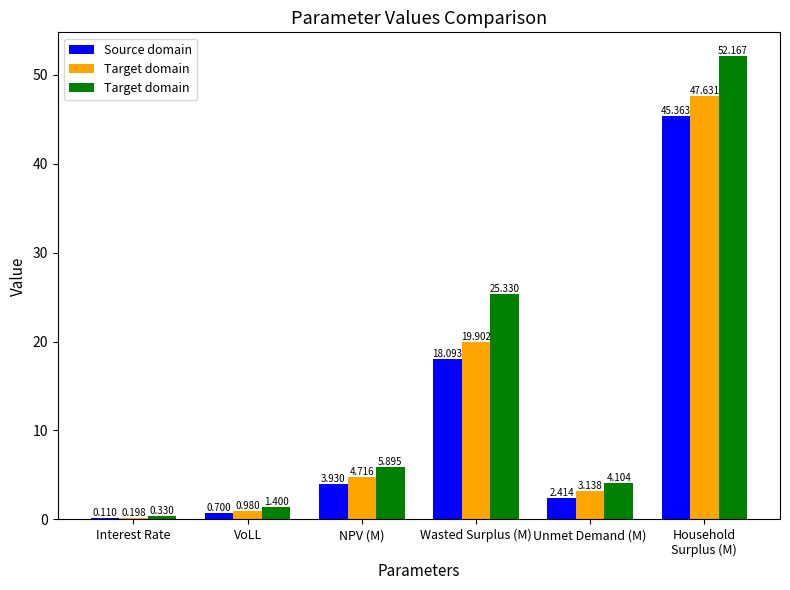

Does the chart contain any negative values?

No